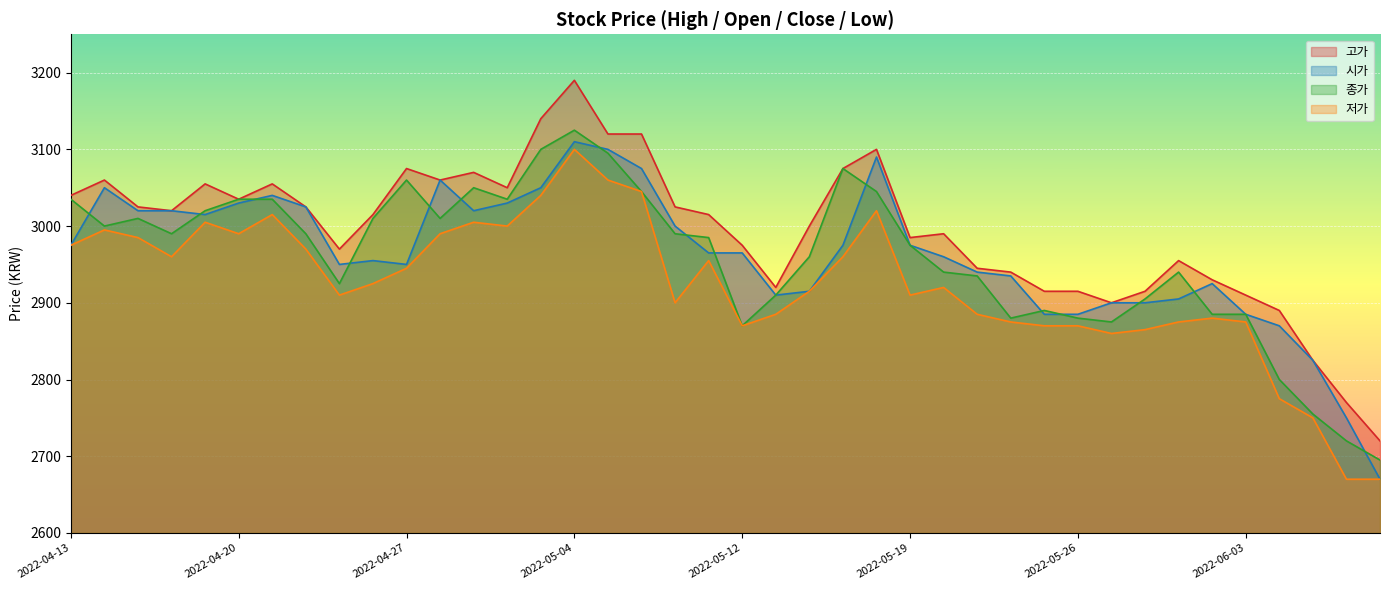

What are all the series names shown in the legend?

고가, 시가, 종가, 저가